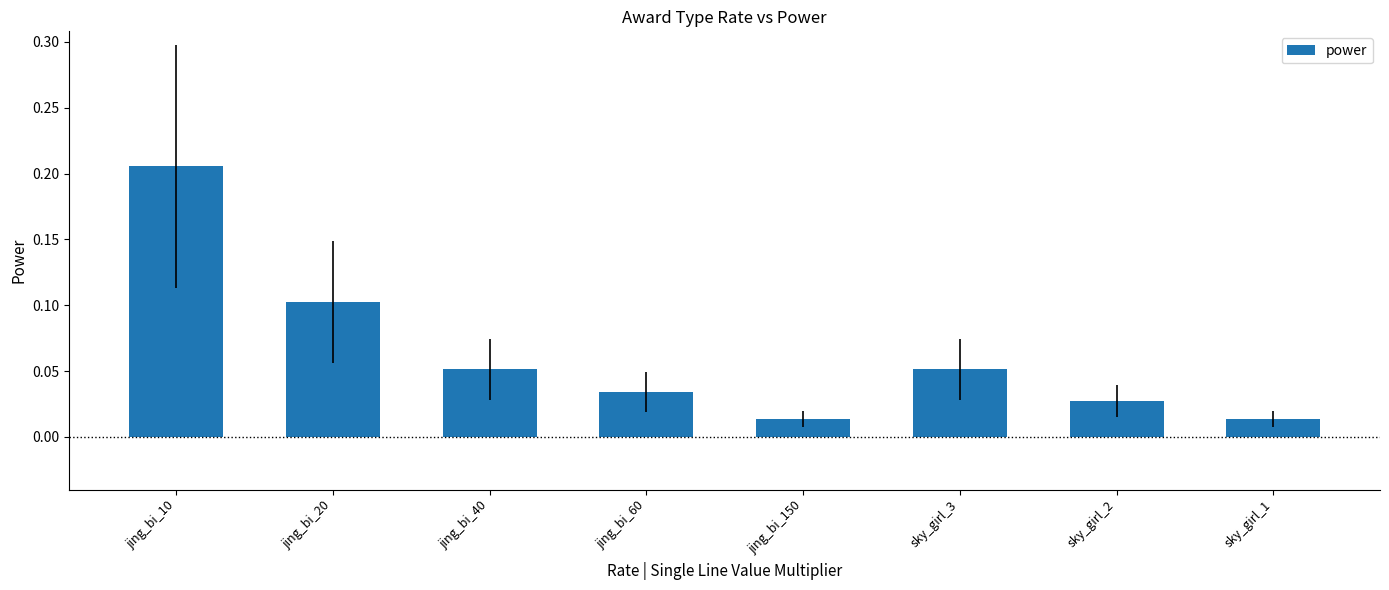

What is the change in value from jing_bi_20 to jing_bi_150?

-0.1